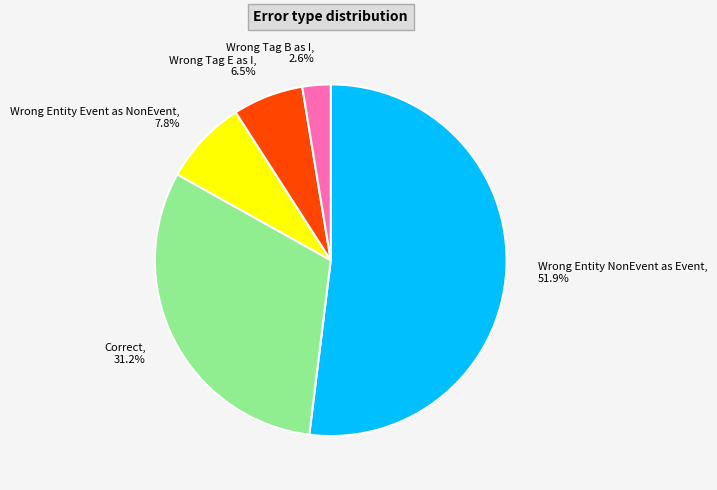

Count the number of slices in the pie.

5